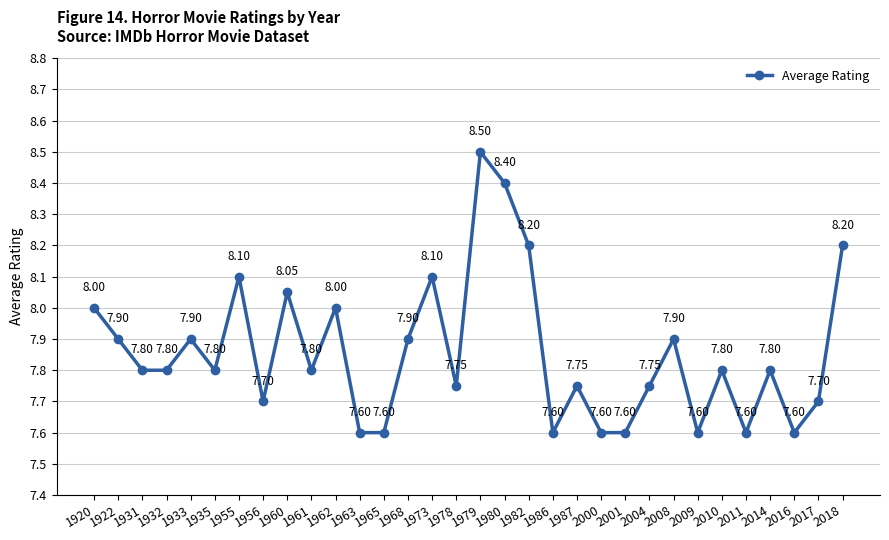

What is the maximum value shown in the chart?

8.5